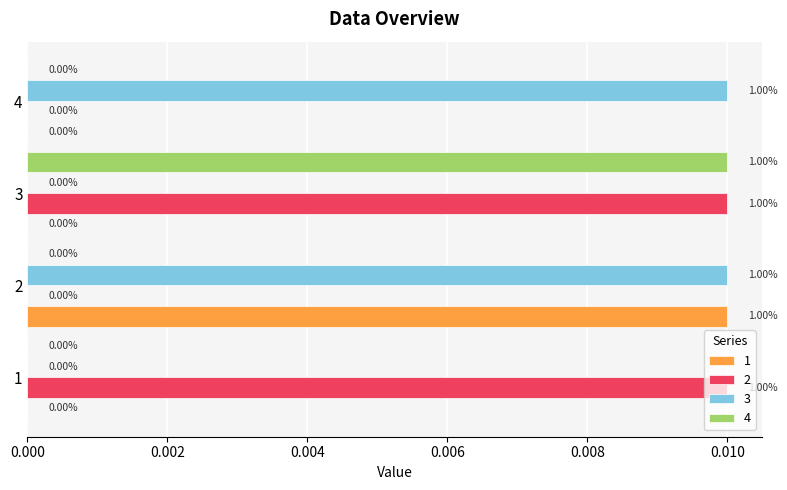

Which series changed the most between 3 and 4?

2